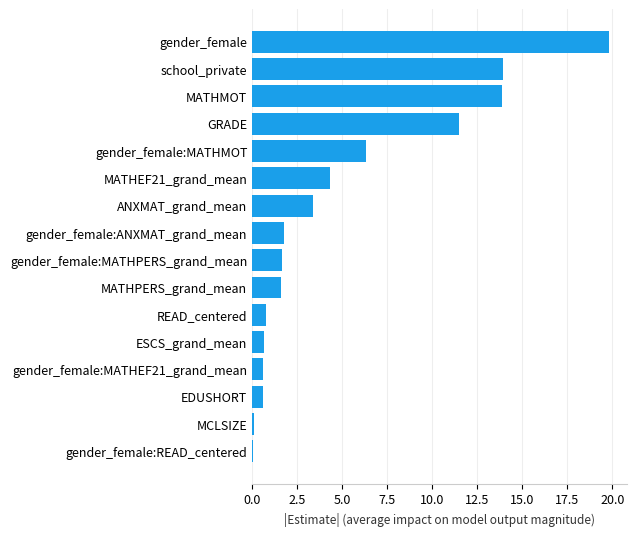

What is the sum of the values at MATHMOT and school_private?

27.8